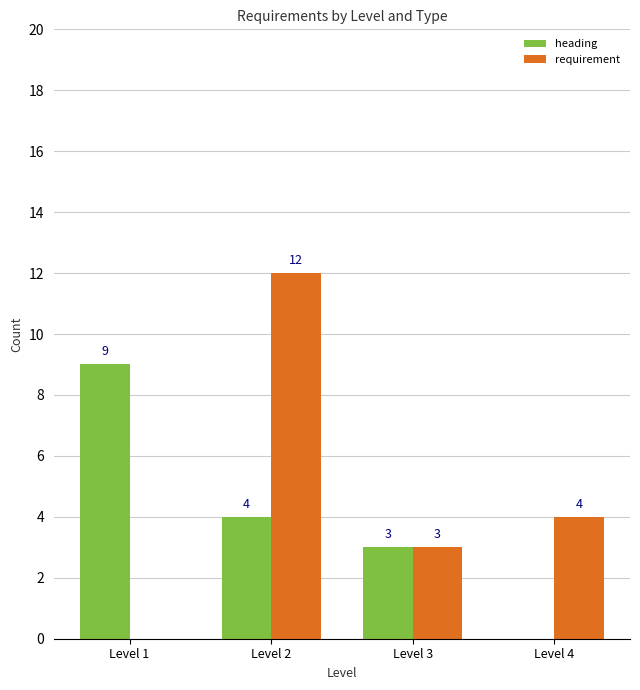

Which category has the highest value across all series?

Level 2